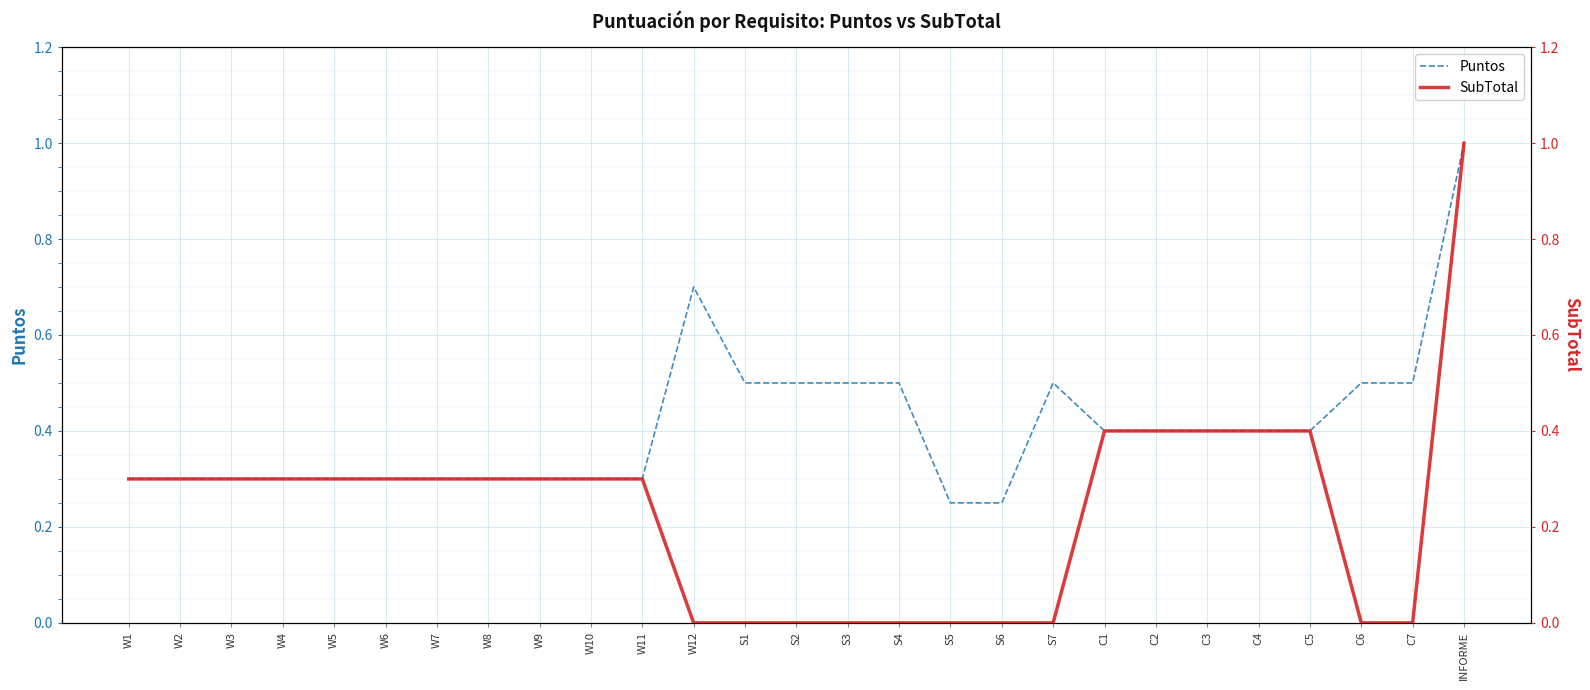

At which category is the sum across all series the highest?

INFORME